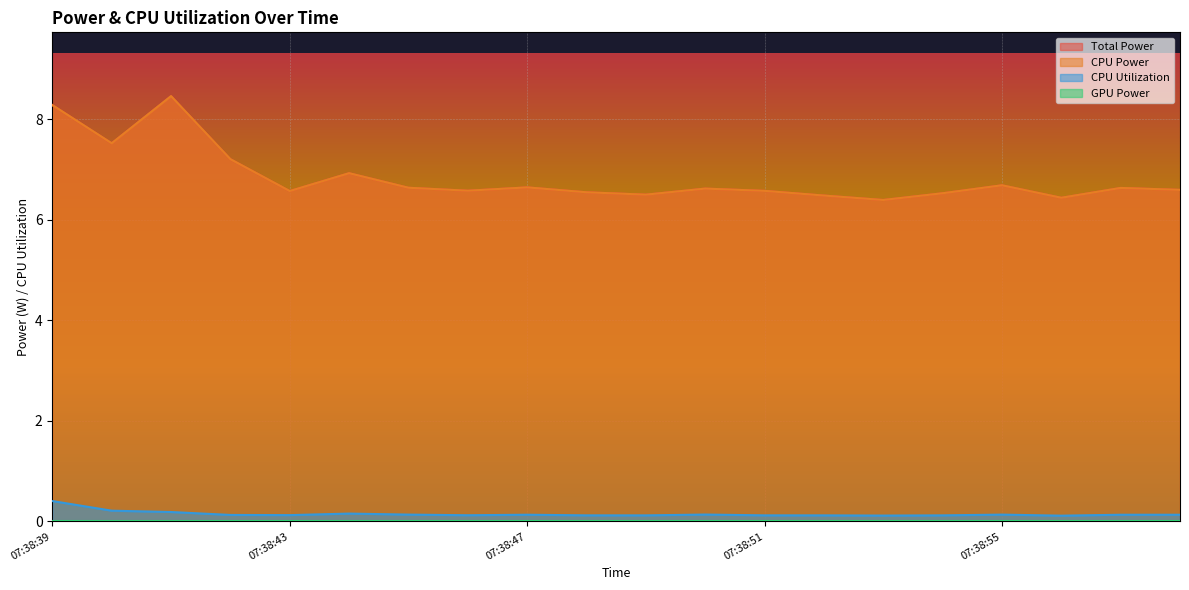

True or false: Total Power has more than 1 points higher than both neighbors.

True